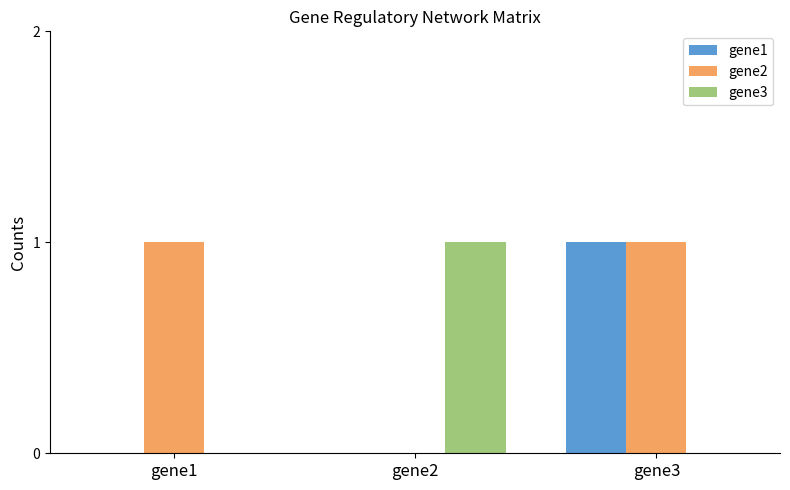

Is the value of gene1 at gene1 greater than the value of gene2 at gene3?

No